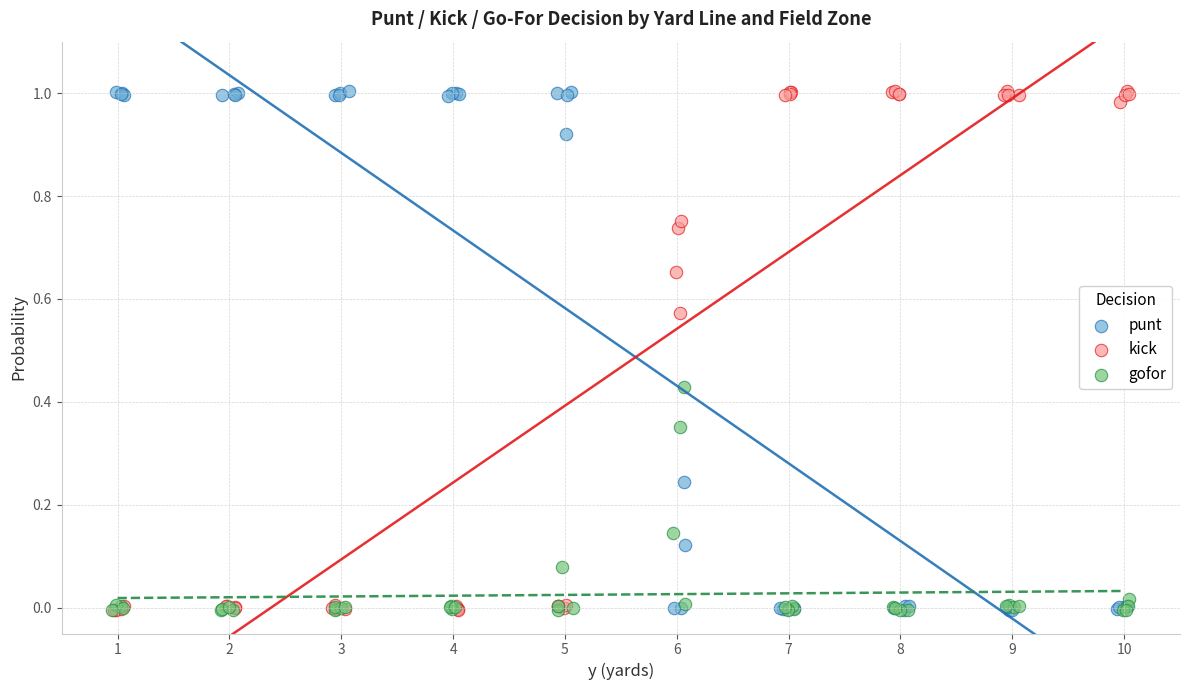

What are all the series names shown in the legend?

punt, kick, gofor